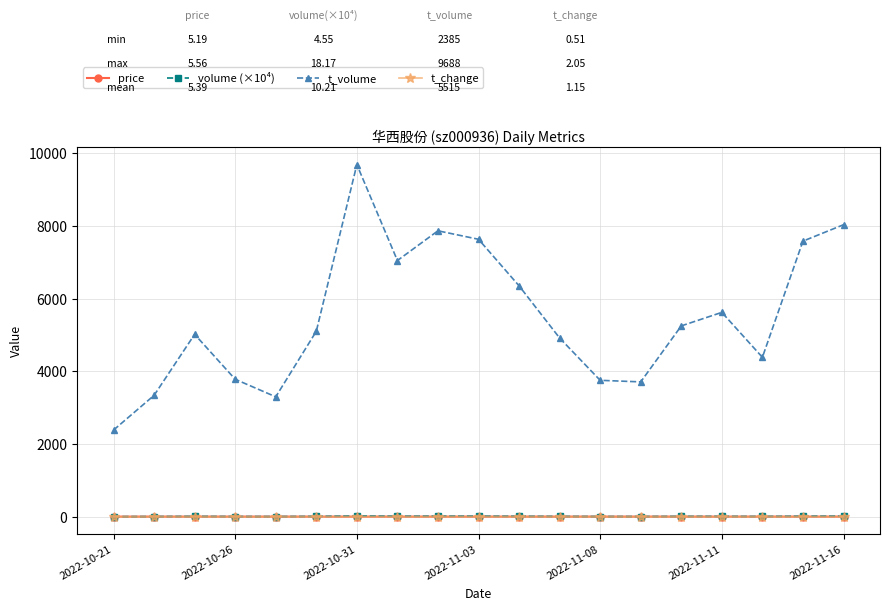

Which series has the largest range (max minus min)?

t_volume